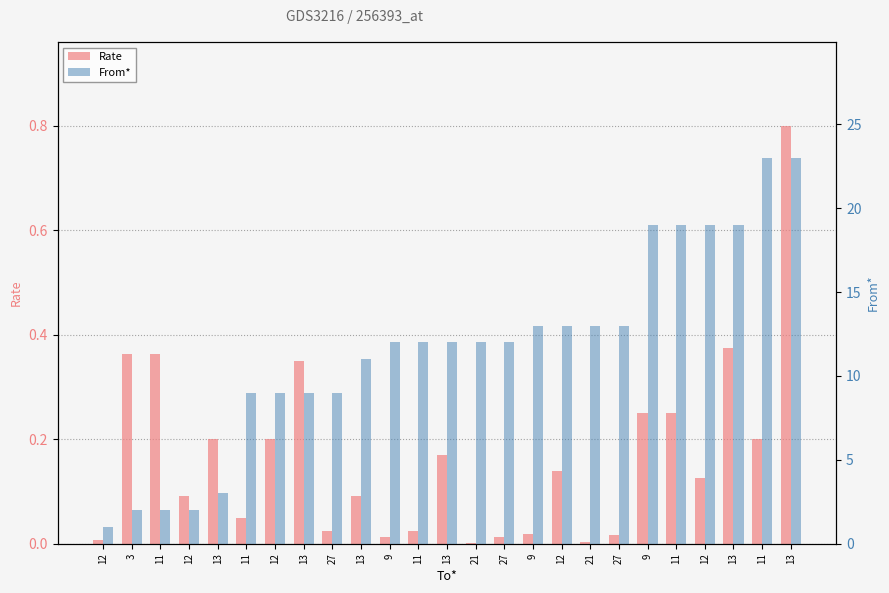

Between 12 and 9, which is larger?

9